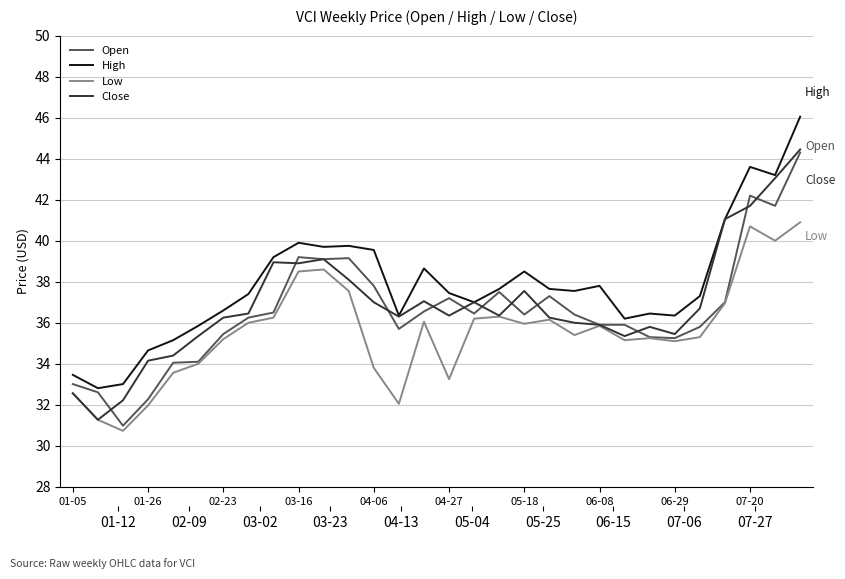

At 01-05, list the series in order from smallest to largest.

Low, Close, Open, High